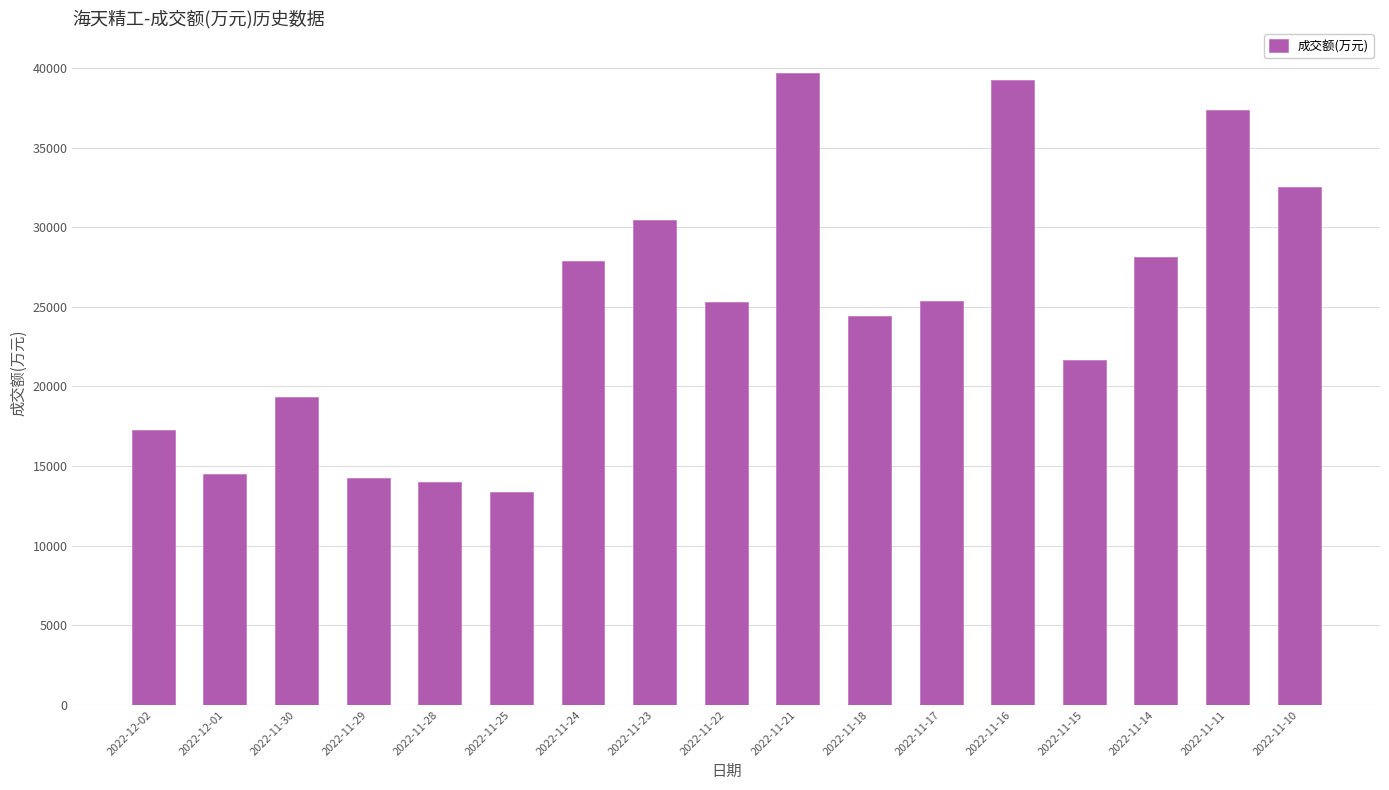

What is the value of the 12th bar from the left?

25395